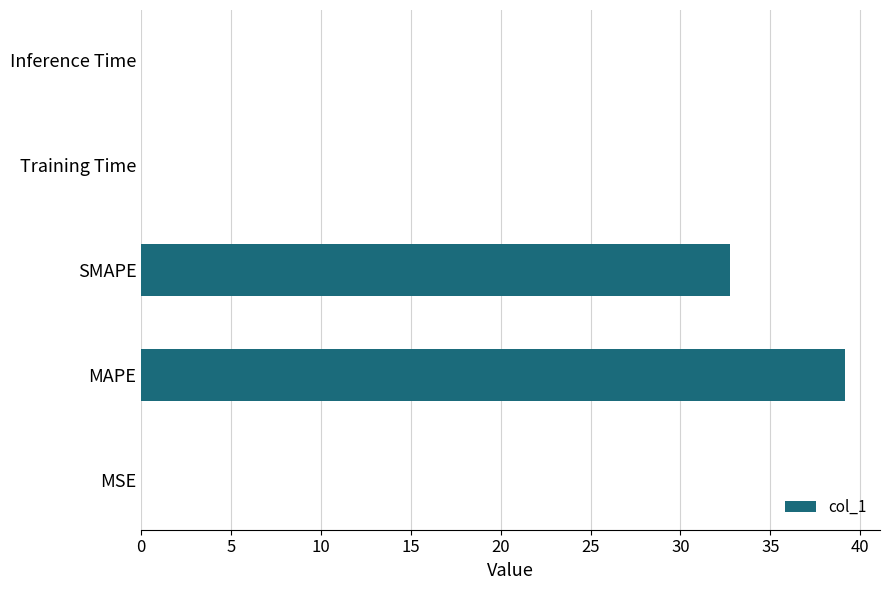

What is the maximum value shown in the chart?

39.1